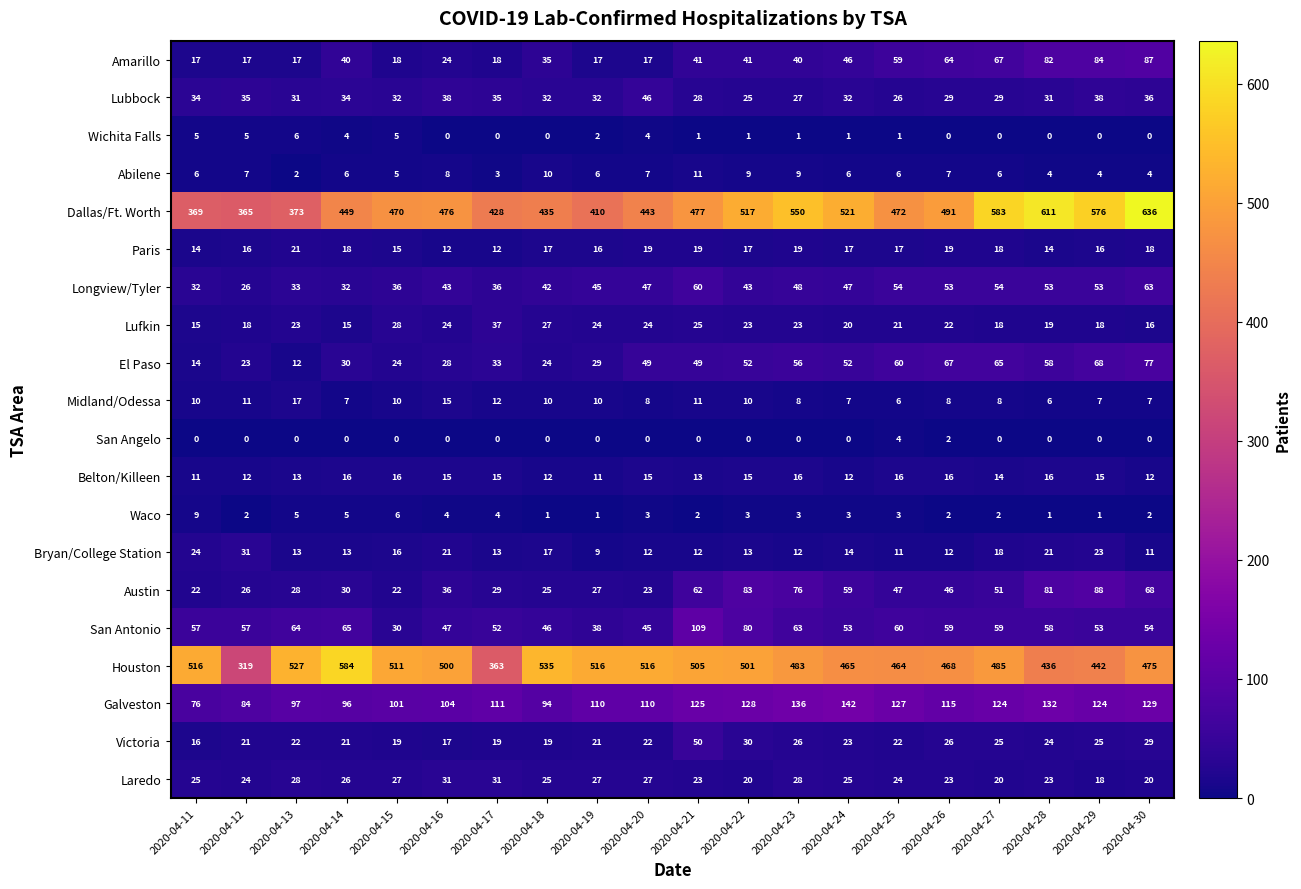

How many series are shown in this chart?

20